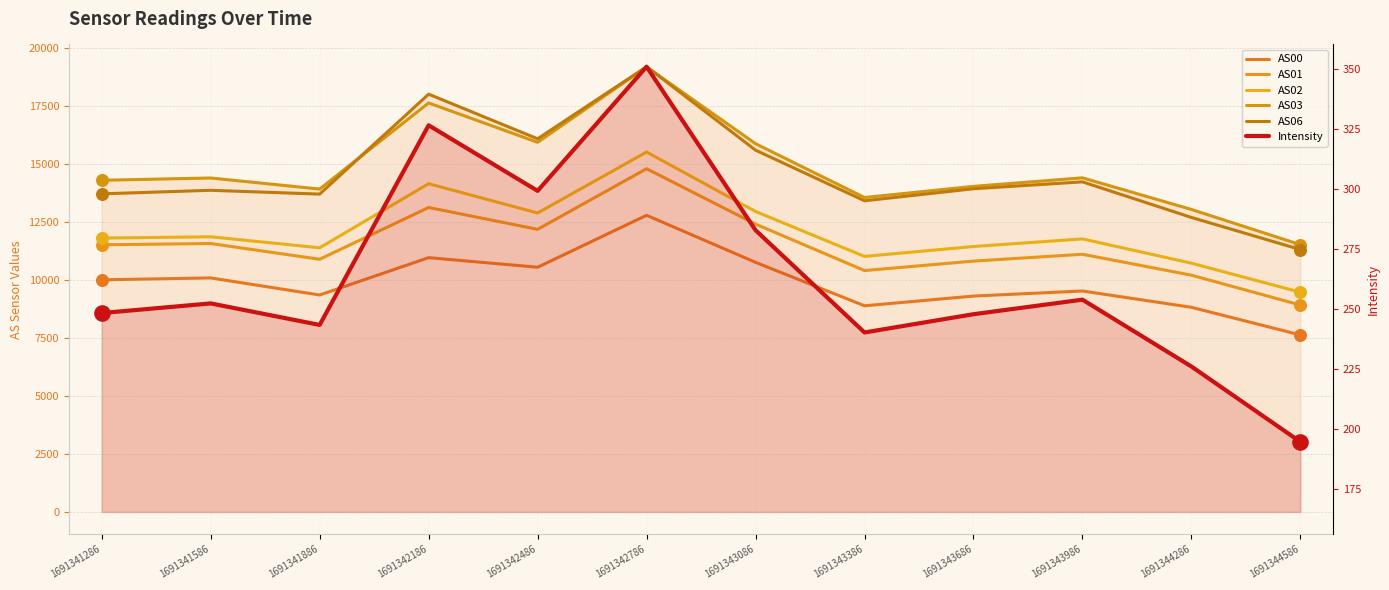

At which category is the sum across all series the highest?

1691342786